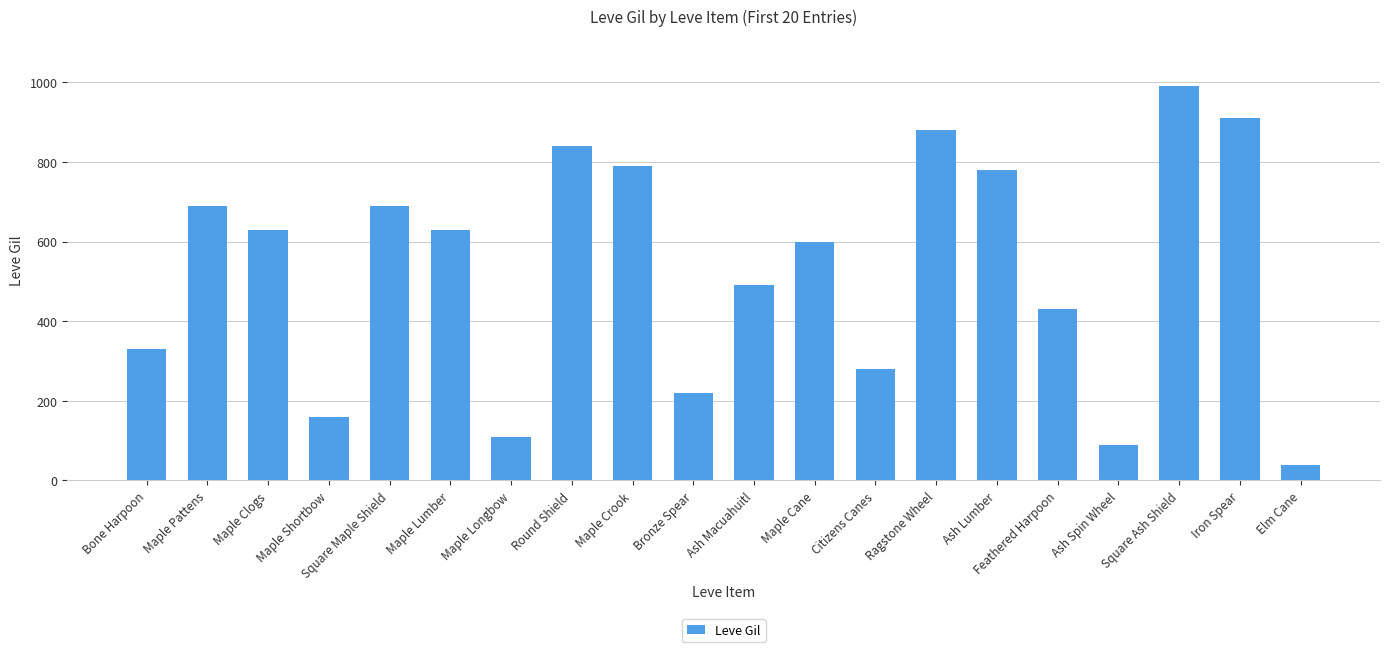

Where is the data nearest to the value 515?

Ash Macuahuitl